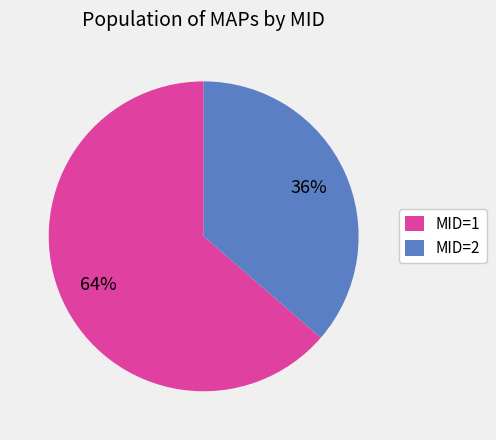

To the nearest percent, what is the combined percentage of MID=1 and MID=2?

100%